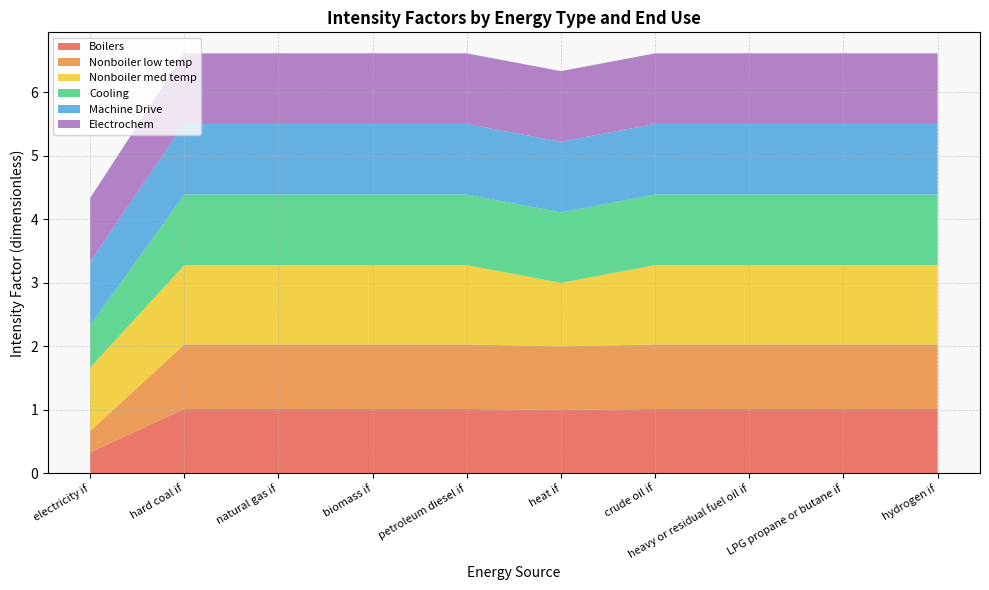

Reading right to left, list all the values displayed in this chart.

Boilers: hydrogen if=1.0	LPG propane or butane if=1.0	heavy or residual fuel oil if=1.0	crude oil if=1.0	heat if=1.0	petroleum diesel if=1.0	biomass if=1.0	natural gas if=1.0	hard coal if=1.0	electricity if=0.3
Nonboiler low temp: hydrogen if=1.0	LPG propane or butane if=1.0	heavy or residual fuel oil if=1.0	crude oil if=1.0	heat if=1.0	petroleum diesel if=1.0	biomass if=1.0	natural gas if=1.0	hard coal if=1.0	electricity if=0.3
Nonboiler med temp: hydrogen if=1.2	LPG propane or butane if=1.2	heavy or residual fuel oil if=1.2	crude oil if=1.2	heat if=1.0	petroleum diesel if=1.2	biomass if=1.2	natural gas if=1.2	hard coal if=1.2	electricity if=1.0
Cooling: hydrogen if=1.1	LPG propane or butane if=1.1	heavy or residual fuel oil if=1.1	crude oil if=1.1	heat if=1.1	petroleum diesel if=1.1	biomass if=1.1	natural gas if=1.1	hard coal if=1.1	electricity if=0.7
Machine Drive: hydrogen if=1.1	LPG propane or butane if=1.1	heavy or residual fuel oil if=1.1	crude oil if=1.1	heat if=1.1	petroleum diesel if=1.1	biomass if=1.1	natural gas if=1.1	hard coal if=1.1	electricity if=1.0
Electrochem: hydrogen if=1.1	LPG propane or butane if=1.1	heavy or residual fuel oil if=1.1	crude oil if=1.1	heat if=1.1	petroleum diesel if=1.1	biomass if=1.1	natural gas if=1.1	hard coal if=1.1	electricity if=1.0